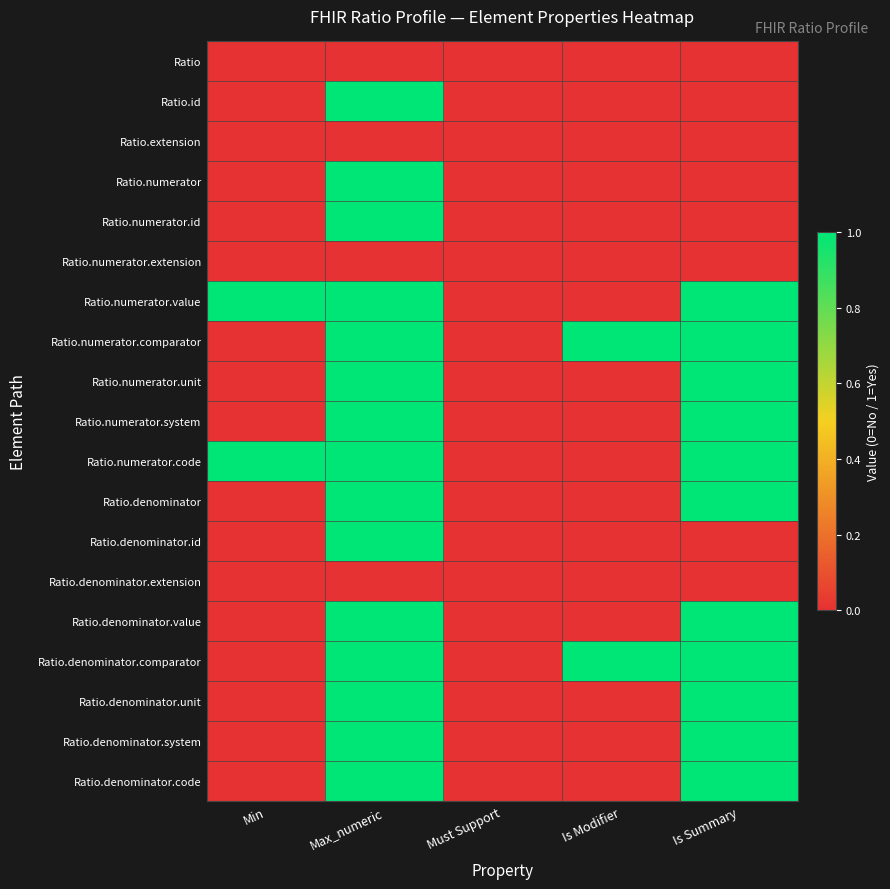

What is the difference between the highest and lowest values at Min?

1